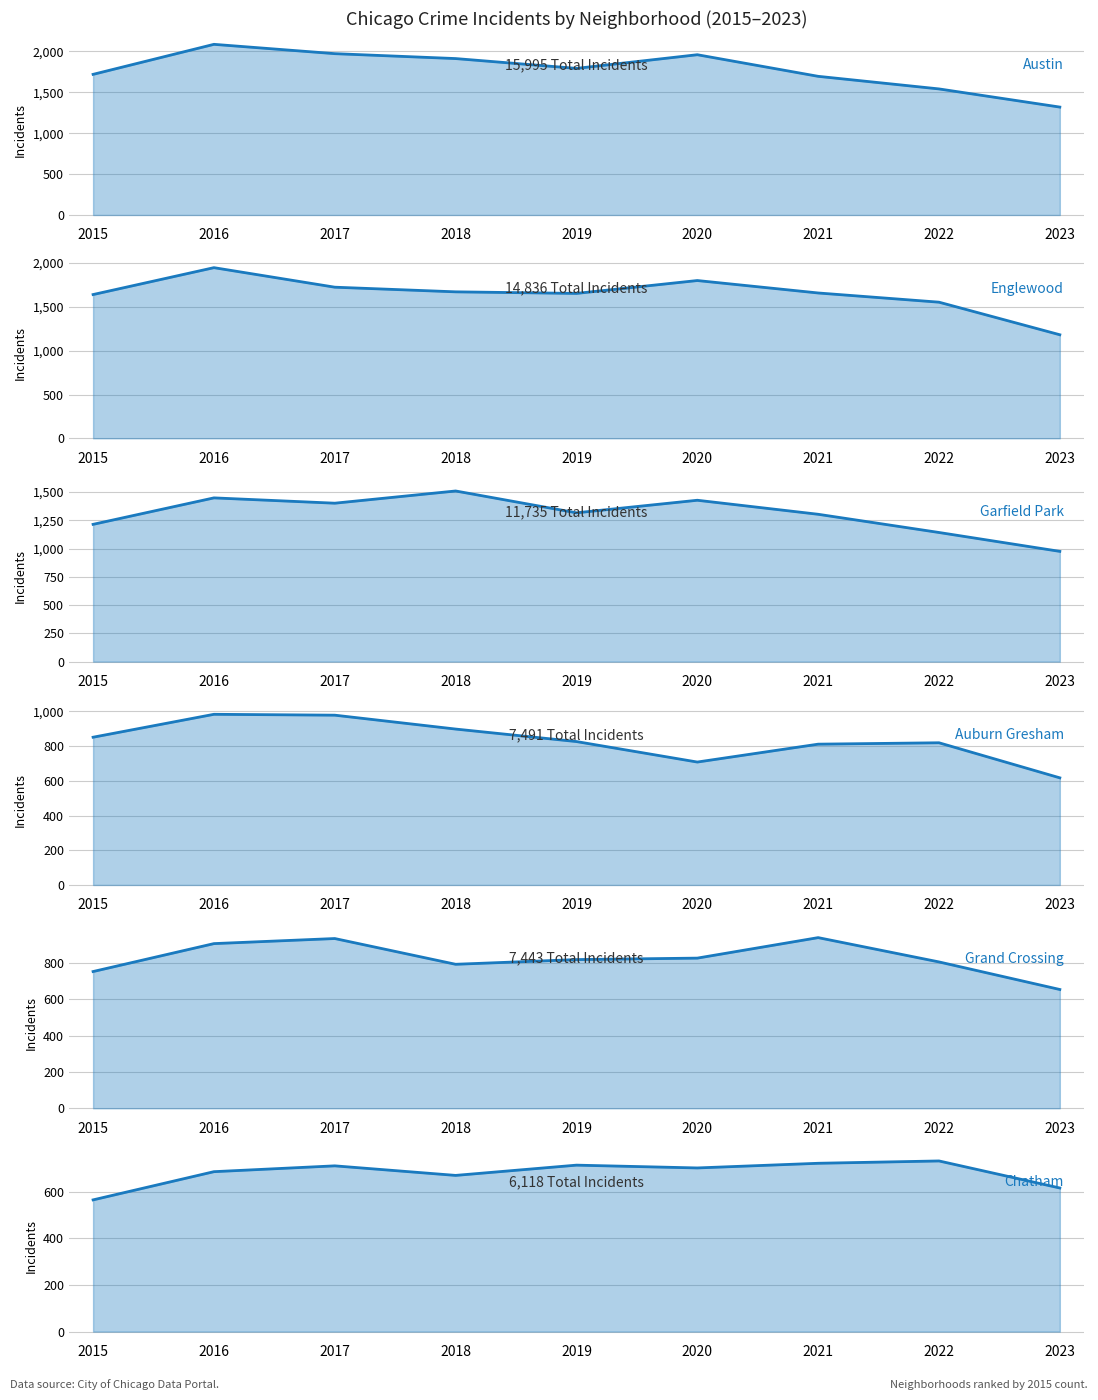

What are all the series names shown in the legend?

Austin, Englewood, Garfield Park, Auburn Gresham, Grand Crossing, Chatham